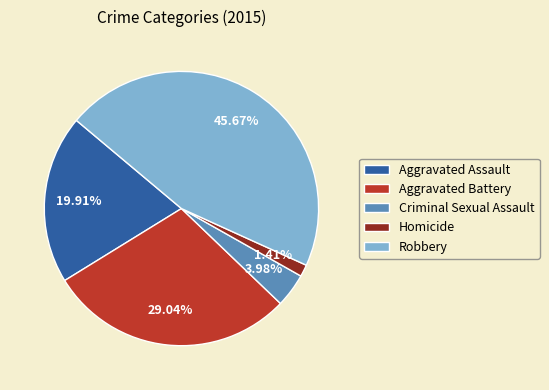

Which has a higher value, Criminal Sexual Assault or Homicide?

Criminal Sexual Assault